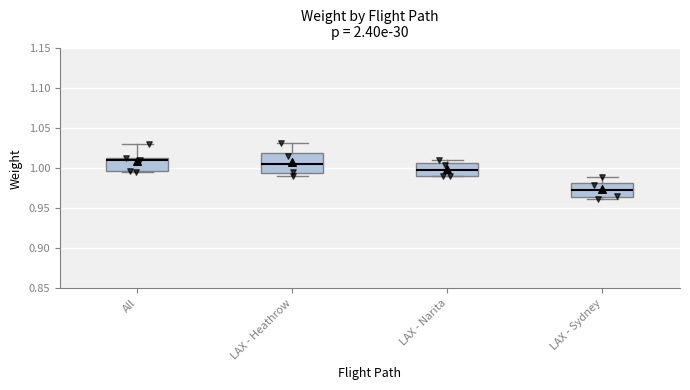

Which box is the tallest, from its lower edge to its upper edge?

LAX - Heathrow